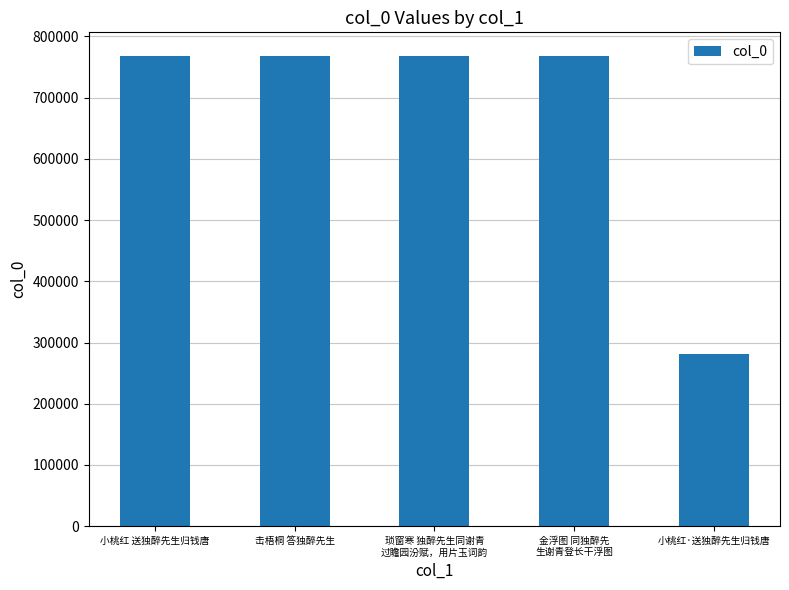

What is the maximum value shown in the chart?

768339